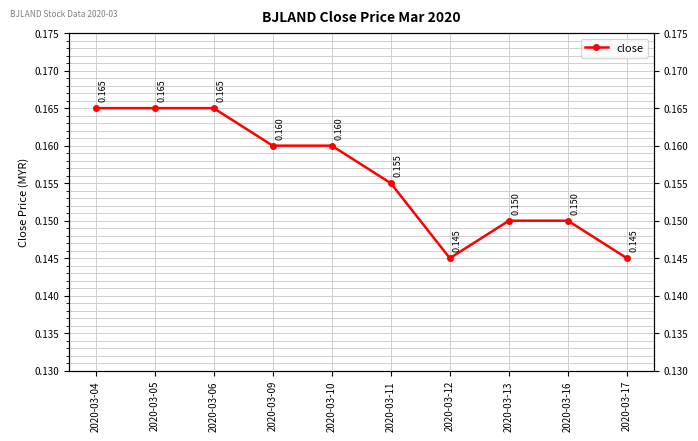

What is the average value?

0.2